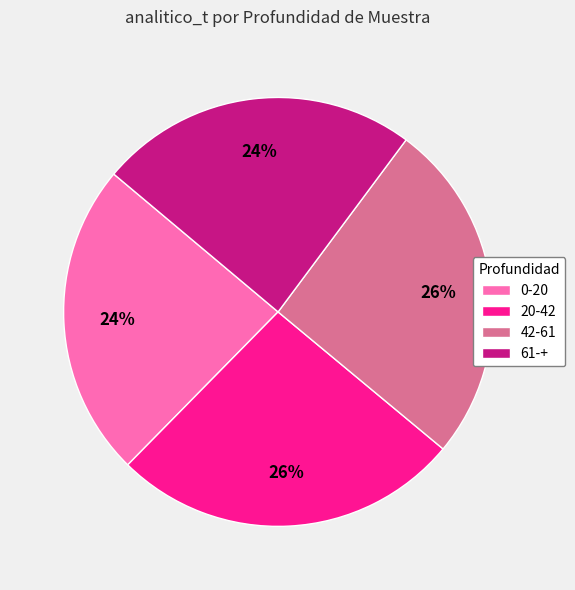

Is it true that 20-42 is 15% of the pie?

False